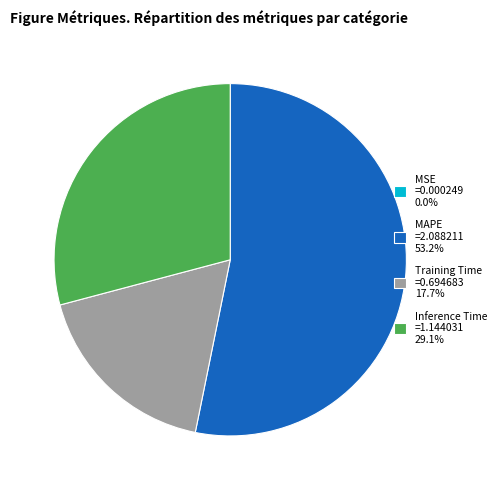

Is there any slice that represents more than half of the pie?

Yes